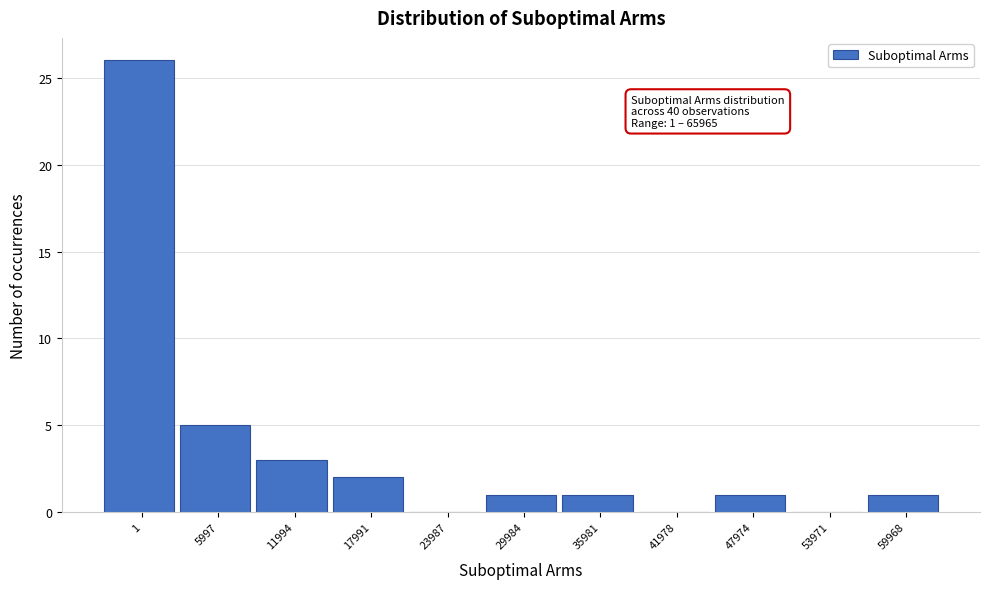

Reading right to left, list all the values displayed in this chart.

59968=1	53971=0	47974=1	41978=0	35981=1	29984=1	23987=0	17991=2	11994=3	5997=5	1=26